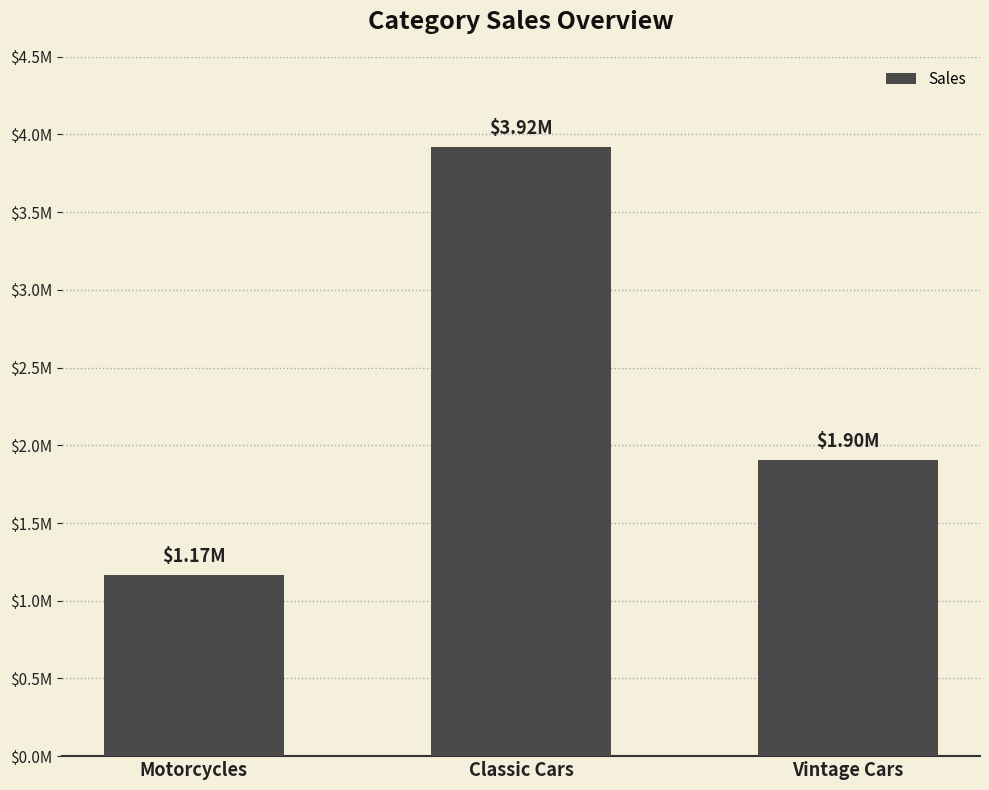

Which label corresponds to the largest value in the chart?

Classic Cars